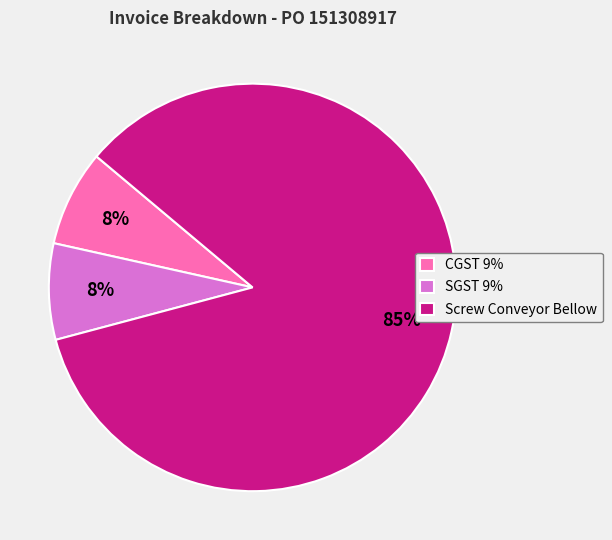

To the nearest percent, what is the average slice percentage?

33%